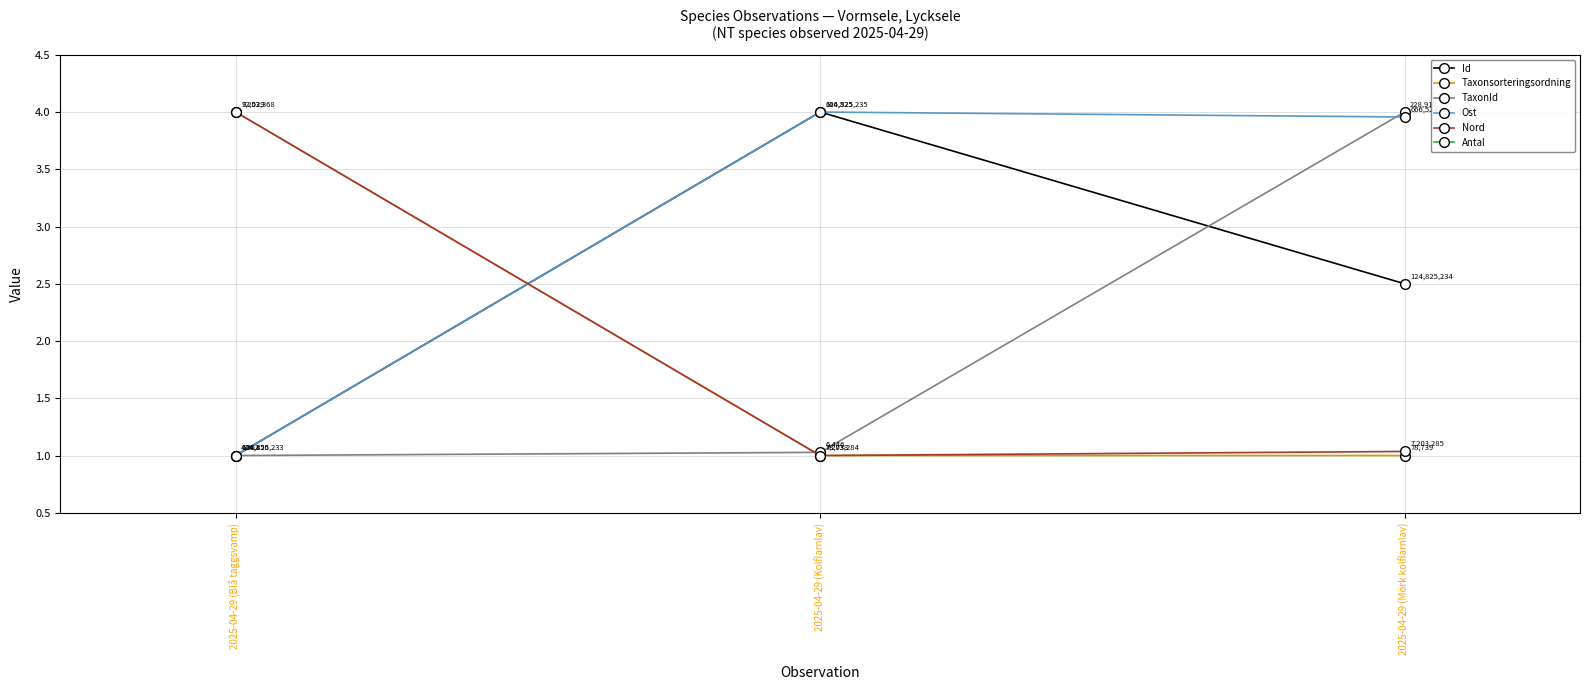

Reading left to right, list all the values displayed in this chart.

Id: 1.0	4.0	2.5
Taxonsorteringsordning: 4.0	1.0	1.0
TaxonId: 1.0	1.0	4.0
Ost: 1.0	4.0	4.0
Nord: 4.0	1.0	1.0
Antal: 0.0	0.0	0.0